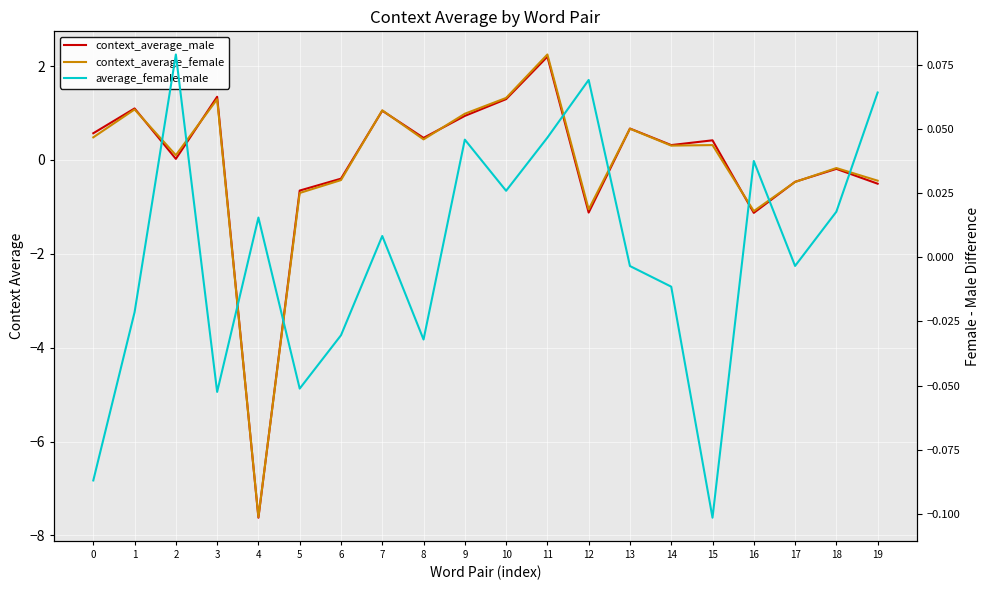

What is the difference between the maximum and minimum values in the context_average_male series?

9.8